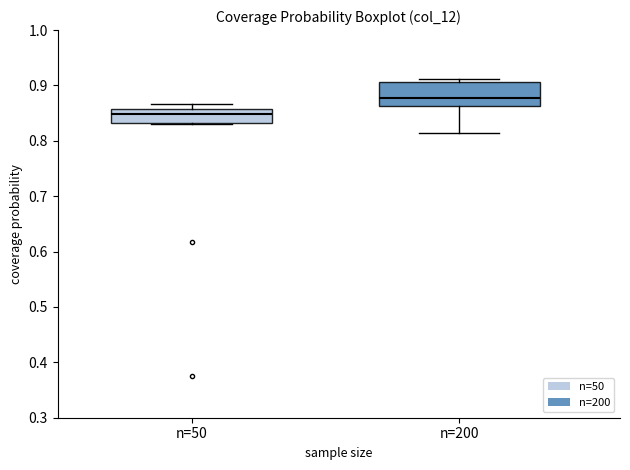

Where does the median line of the box for n=200 sit on the y-axis? The values are not printed on the chart, so give them approximately, as read against the axis.

0.88